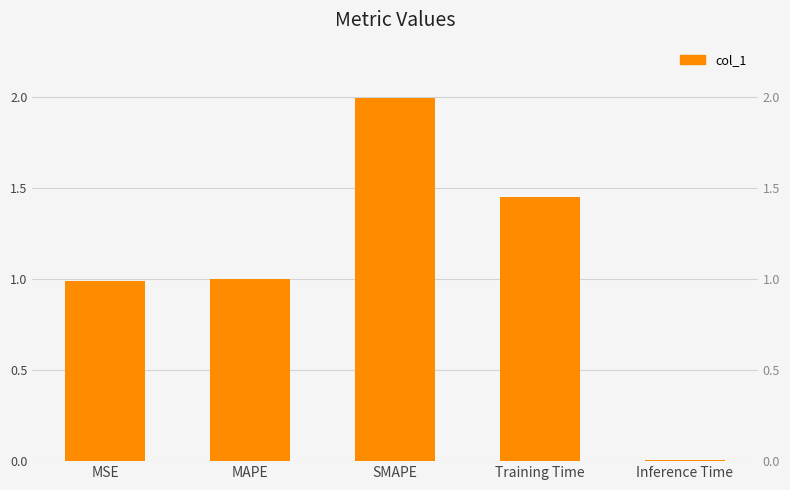

The chart shows a value of 0.2 at MAPE. True or false?

False